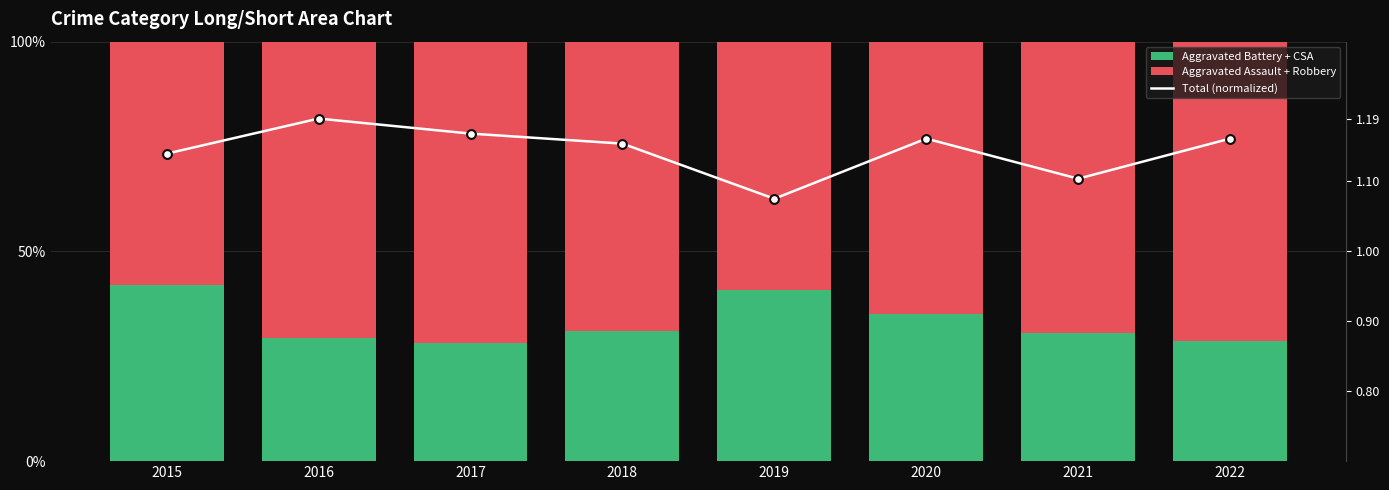

Which series reaches the maximum Y coordinate?

Aggravated Assault + Robbery